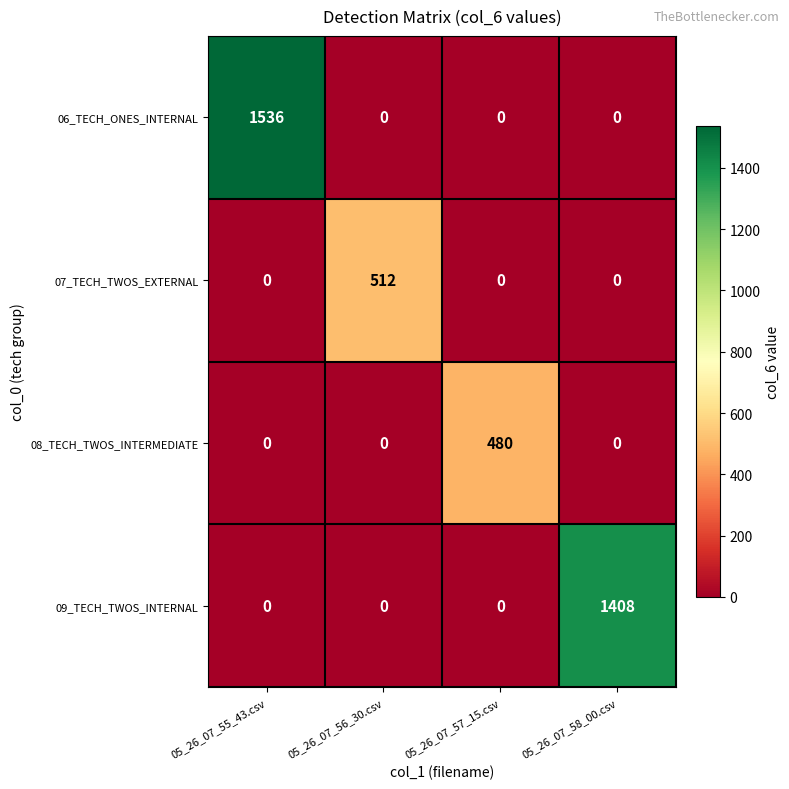

The 09_TECH_TWOS_INTERNAL series shows -635 at 05_26_07_56_30.csv. True or false?

False